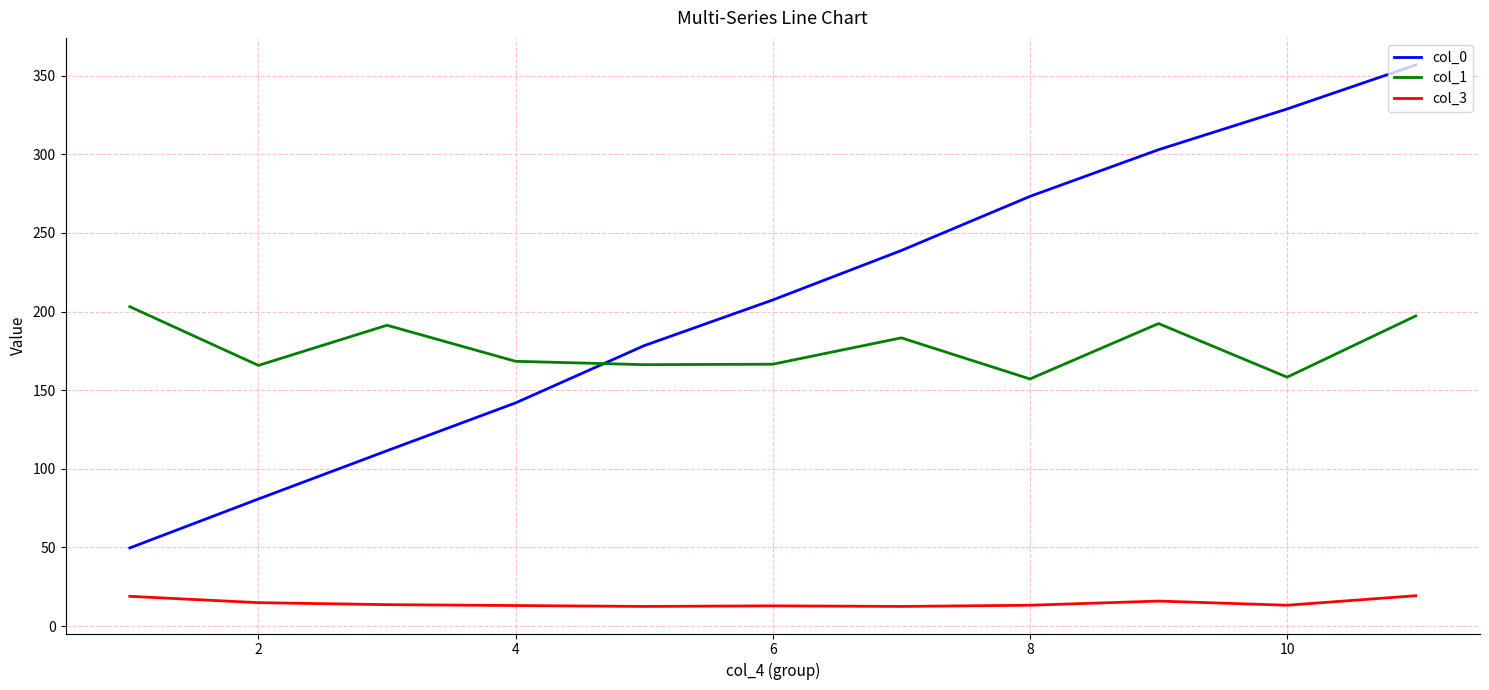

Does the chart have visible grid lines?

Yes